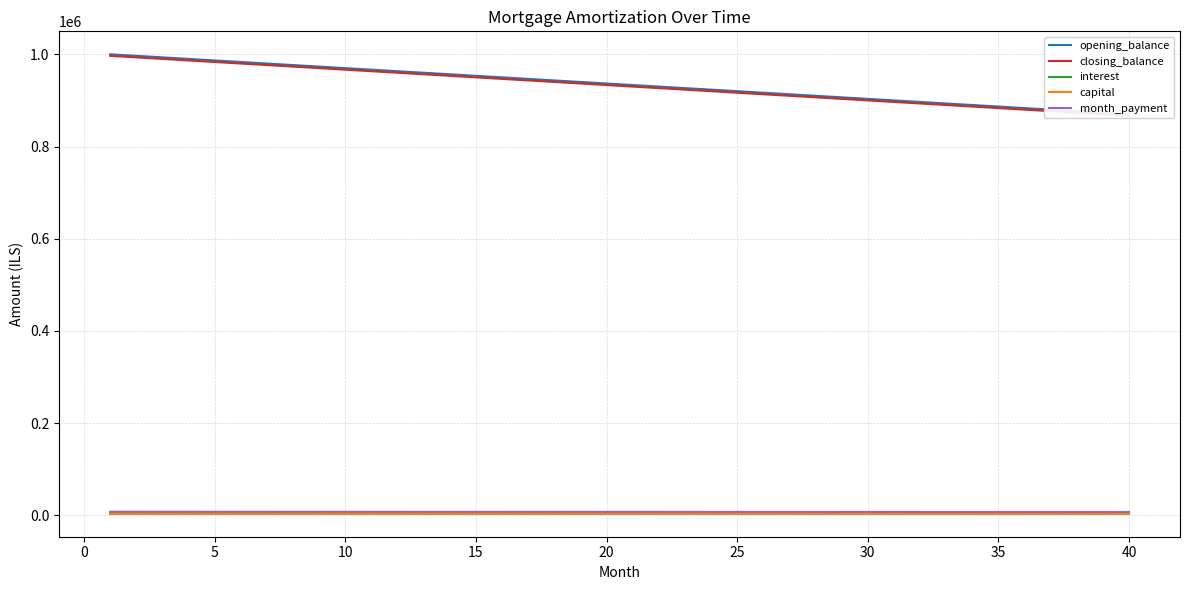

At 10, list the series in order from smallest to largest.

capital, interest, month_payment, closing_balance, opening_balance